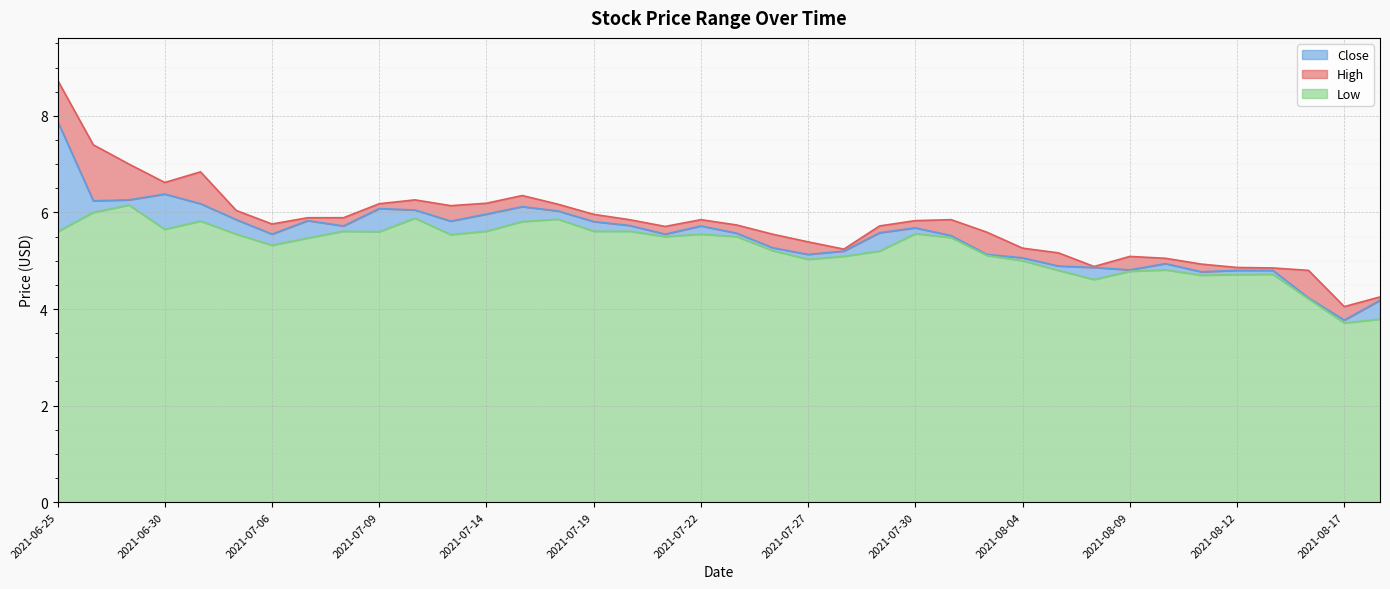

Does the chart display data point markers on the line(s)?

No